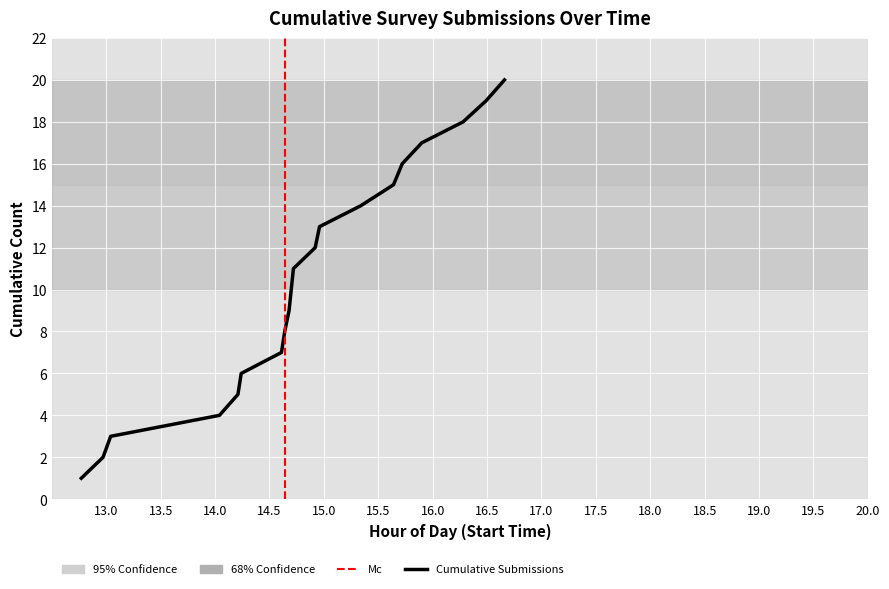

What is the average value?

10